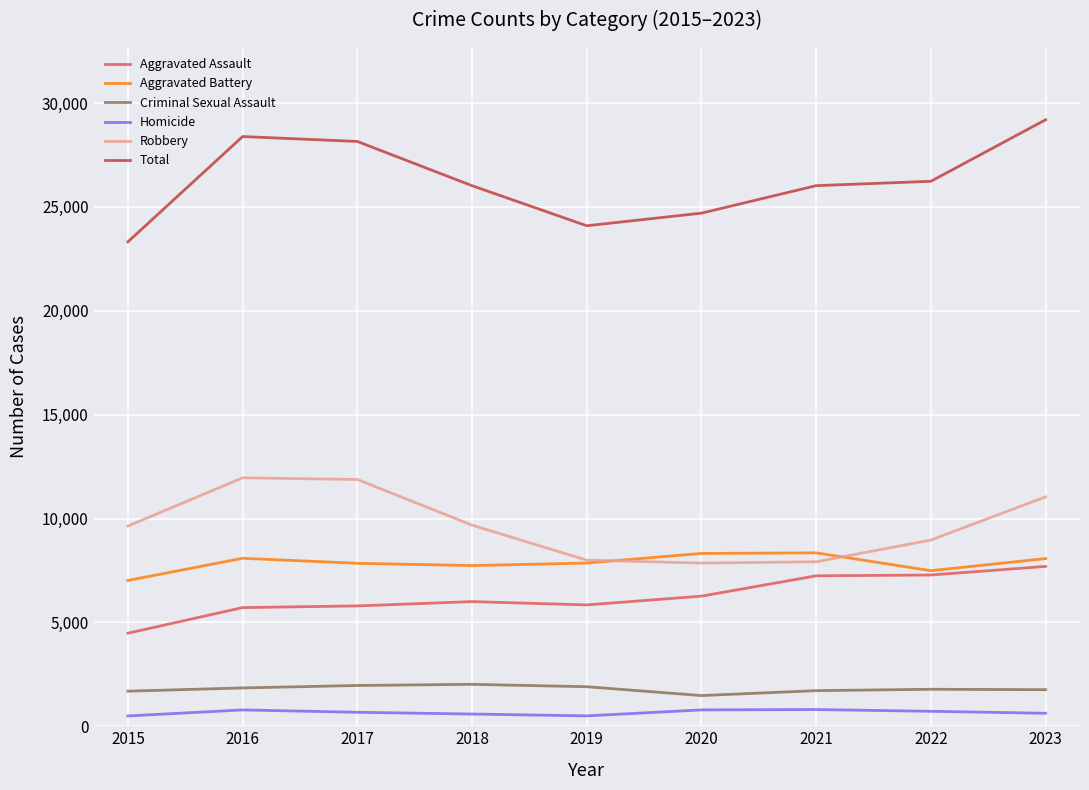

What are all the series names shown in the legend?

Aggravated Assault, Aggravated Battery, Criminal Sexual Assault, Homicide, Robbery, Total